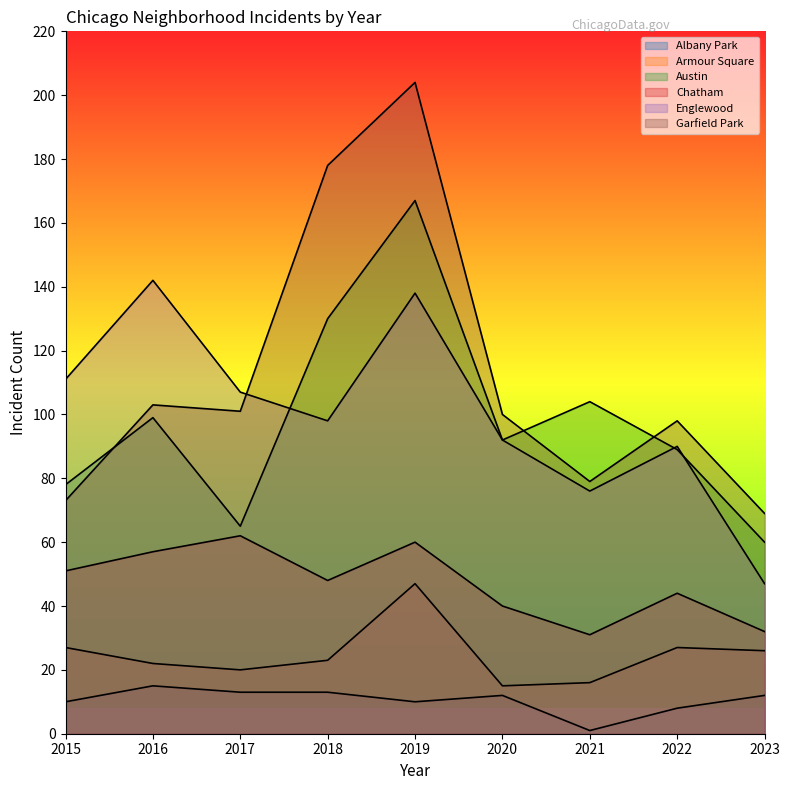

The Englewood series shows 28 at 2023. True or false?

False